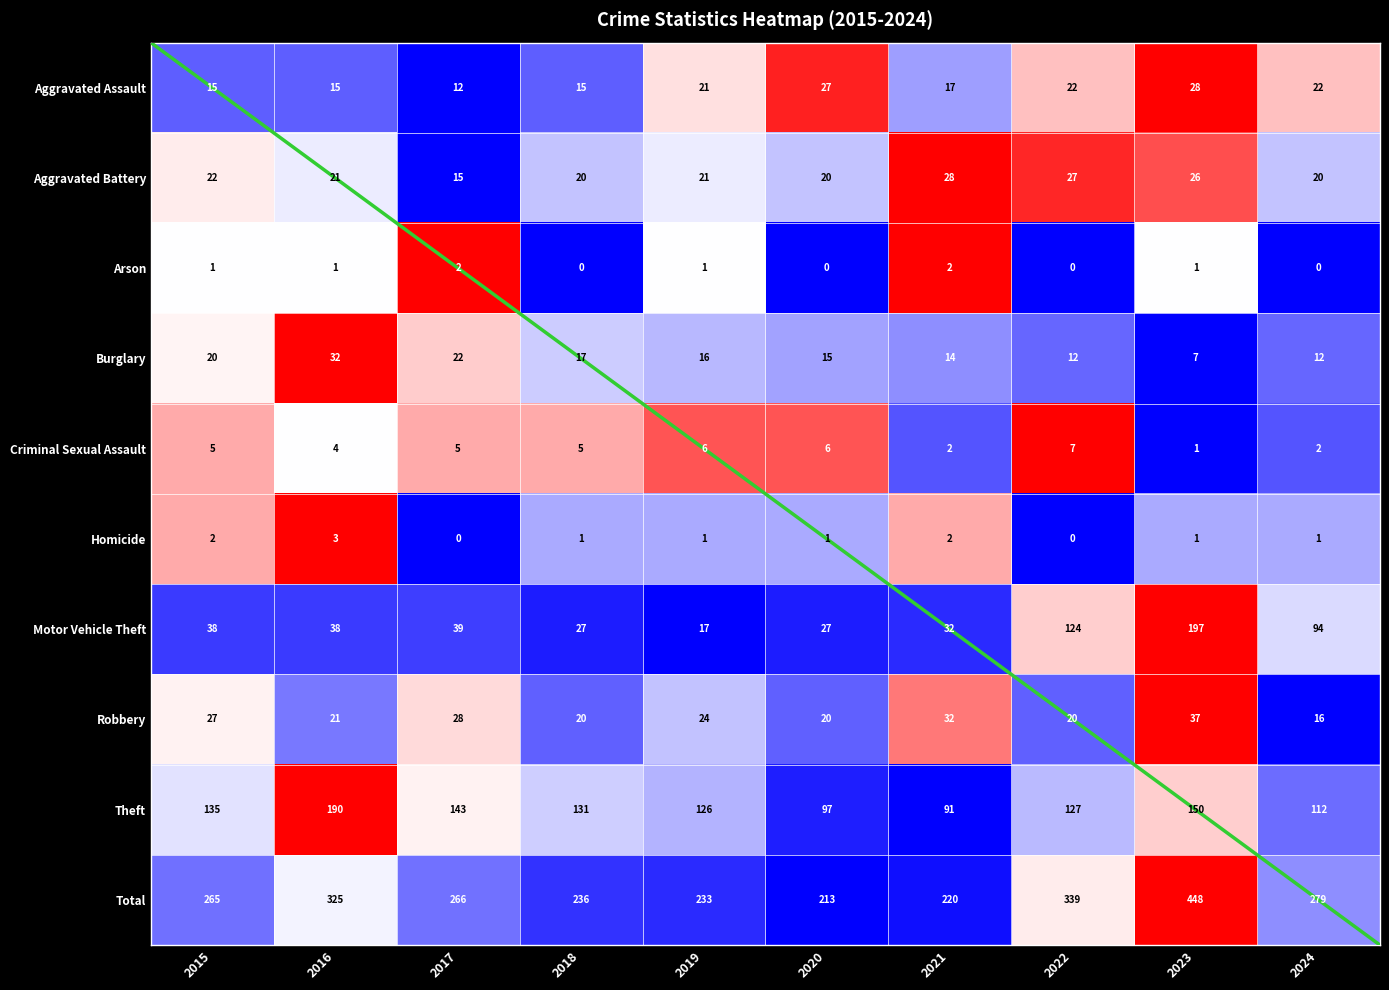

True or false: Robbery has a value of 0.0 at 2022.

False